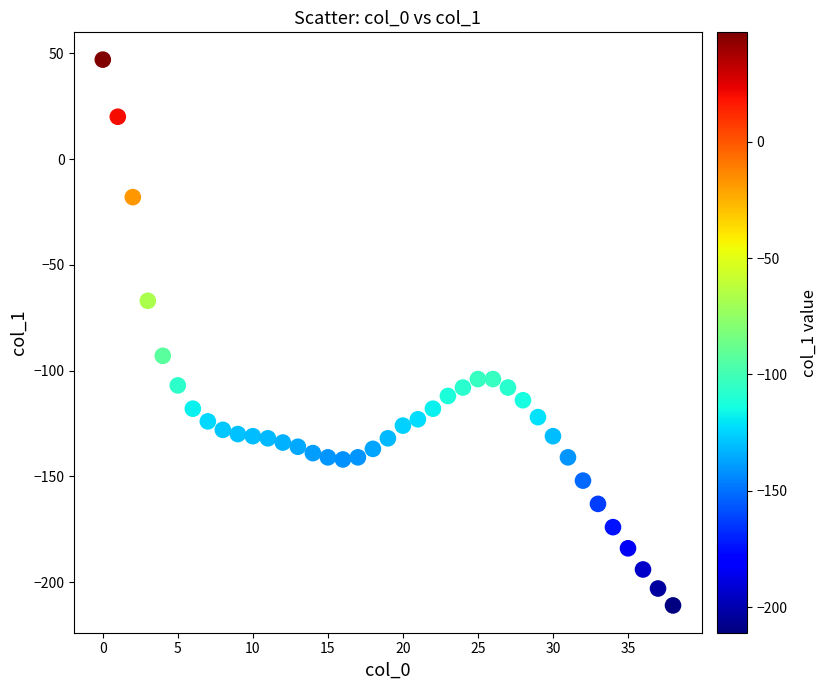

What is the range of Y values (max minus min)?

258